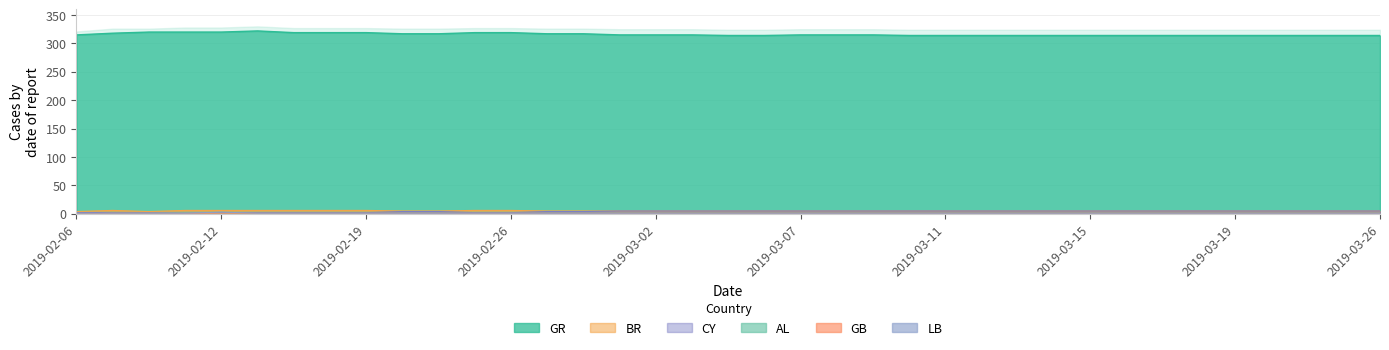

Rank the series by their maximum value, from highest to lowest.

GR, BR, CY, LB, AL, GB